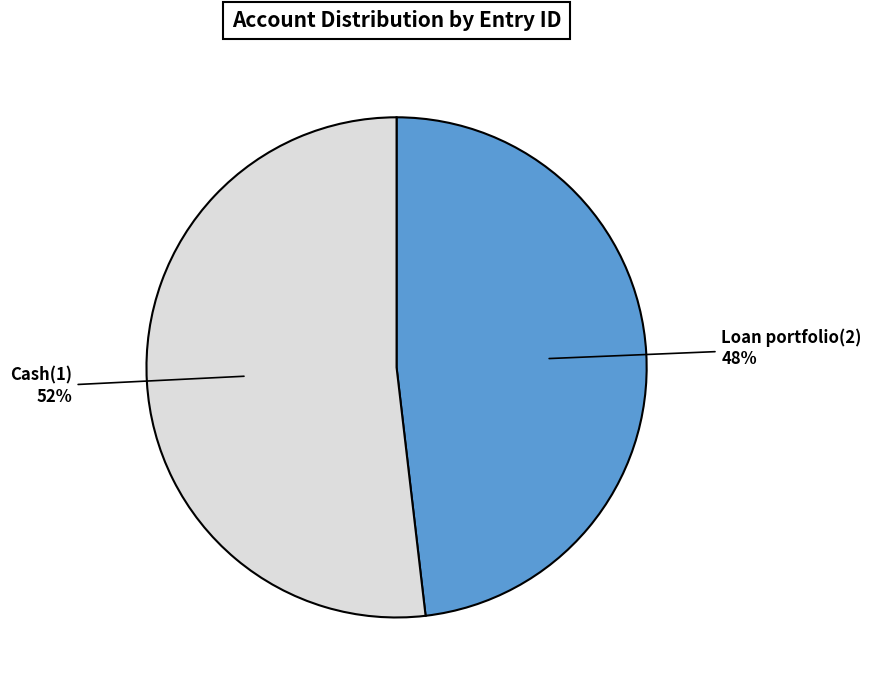

To the nearest percent, what portion does Cash(1) represent?

52%